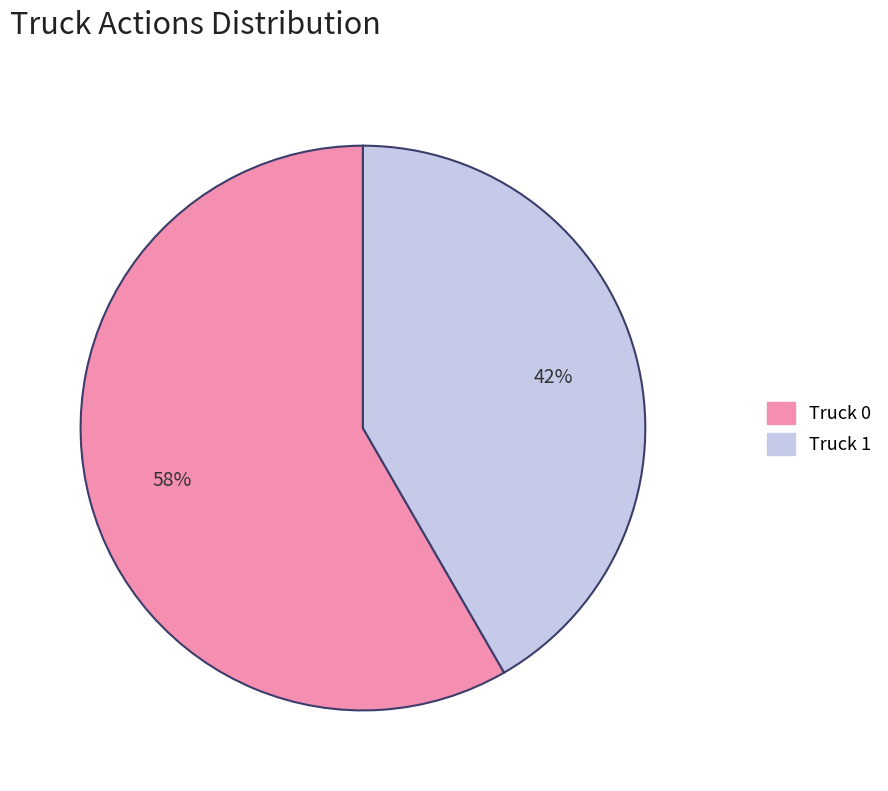

Is it true that Truck 0 is 58% of the pie?

True